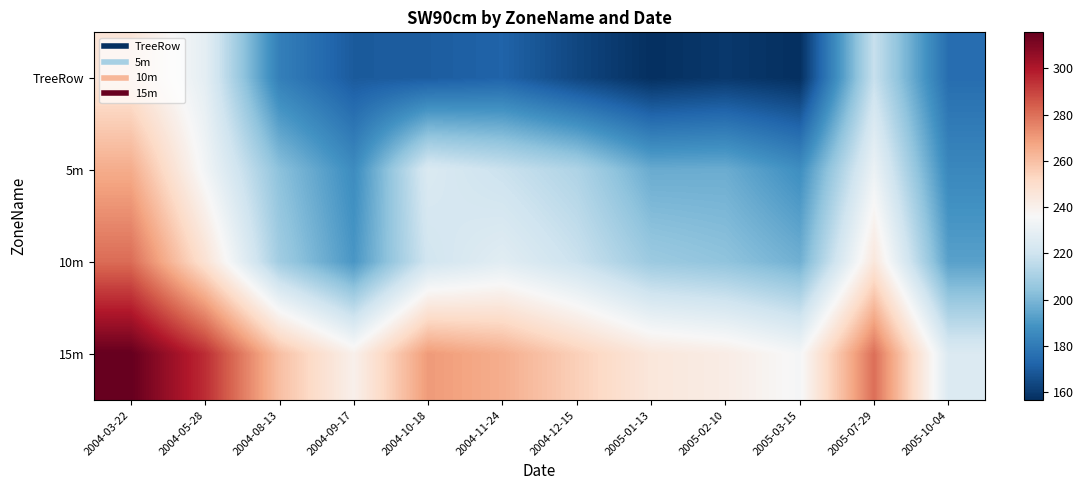

What is the maximum value shown in the chart?

315.5